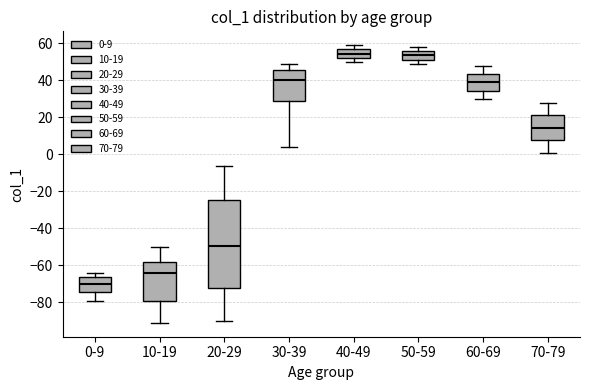

Which box is the tallest, from its lower edge to its upper edge?

20-29